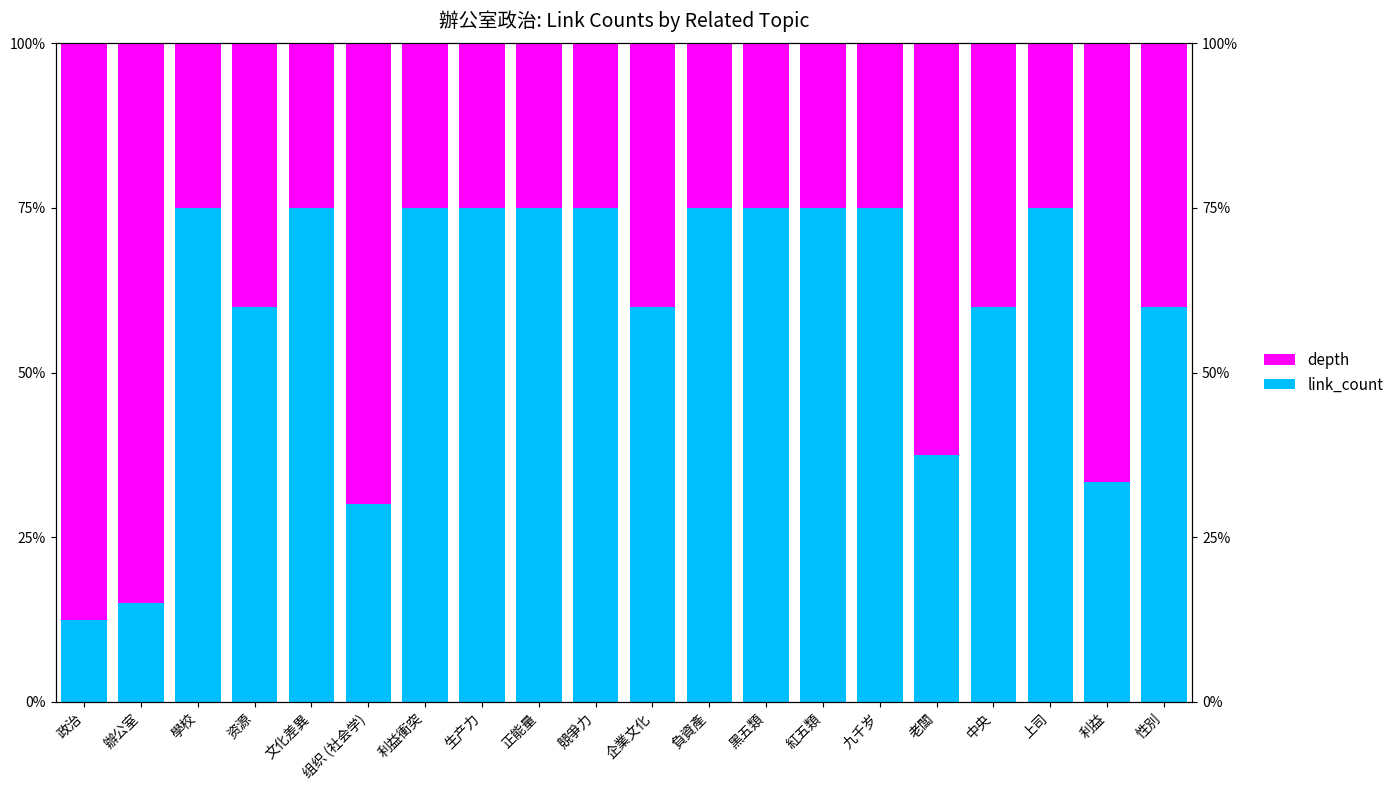

How many bars are there in total?

40